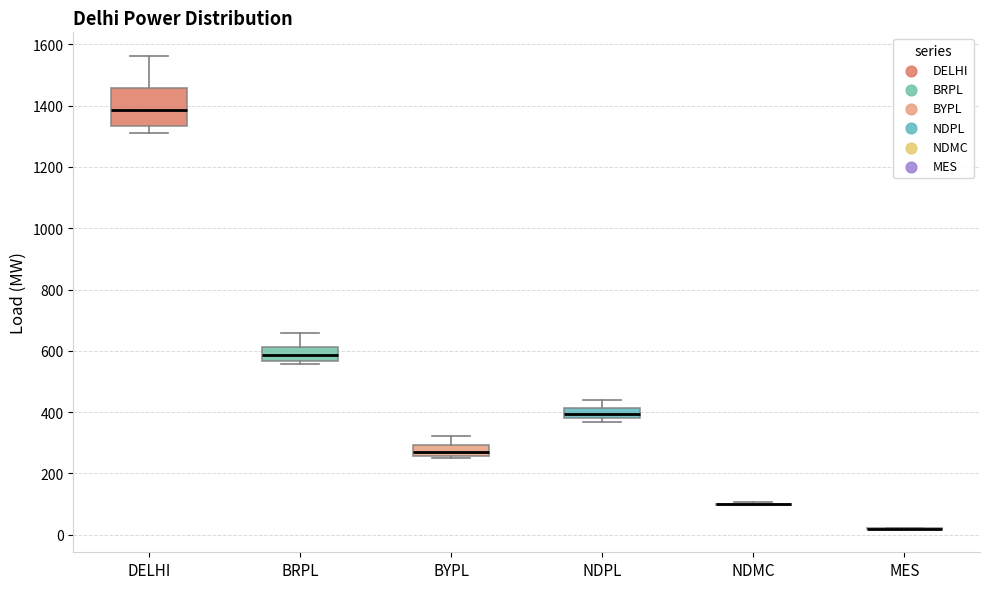

Reading left to right, read every box against the y-axis: the position of its median line, the range the box covers, and the ends of its whiskers. The values are not printed on the chart, so give them approximately, as read against the axis.

DELHI: median 1380, box 1340 to 1460, whiskers 1300 to 1560
BRPL: median 580, box 560 to 620, whiskers 560 (just below the box's lower edge) to 660
BYPL: median 260 (inside the box), box 260 to 300, whiskers 260 to 320
NDPL: median 400, box 380 to 420, whiskers 360 to 440
NDMC: box collapsed to a line at 100, whiskers 100 to 100
MES: box collapsed to a line at 20, whiskers 20 to 20